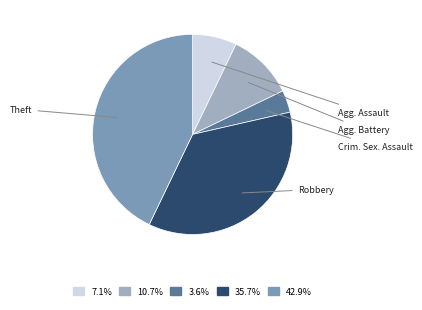

Does any single category account for the majority?

No